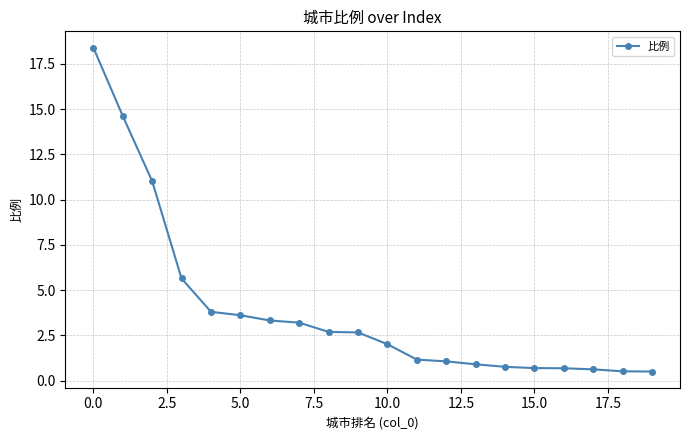

What is the difference between the second highest and minimum values?

14.1